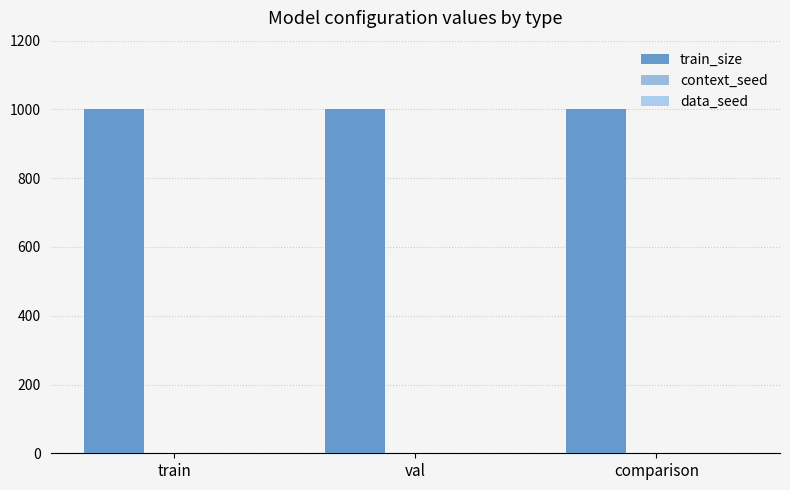

Reading right to left, extract all data points from this chart.

train_size: 1000	1000	1000
context_seed: 1	1	1
data_seed: 1	1	1